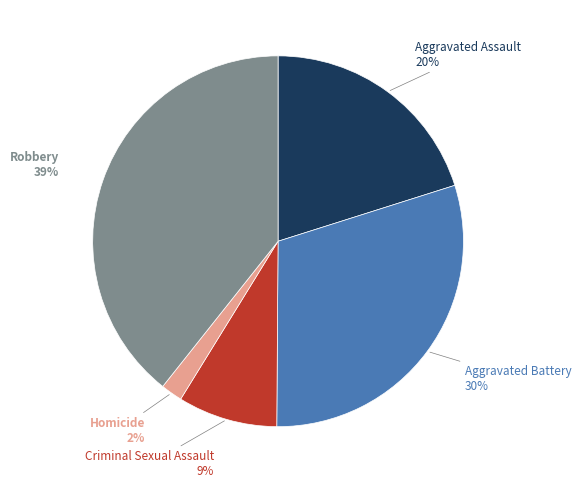

Rank the categories by value from lowest to highest.

Homicide, Criminal Sexual Assault, Aggravated Assault, Aggravated Battery, Robbery